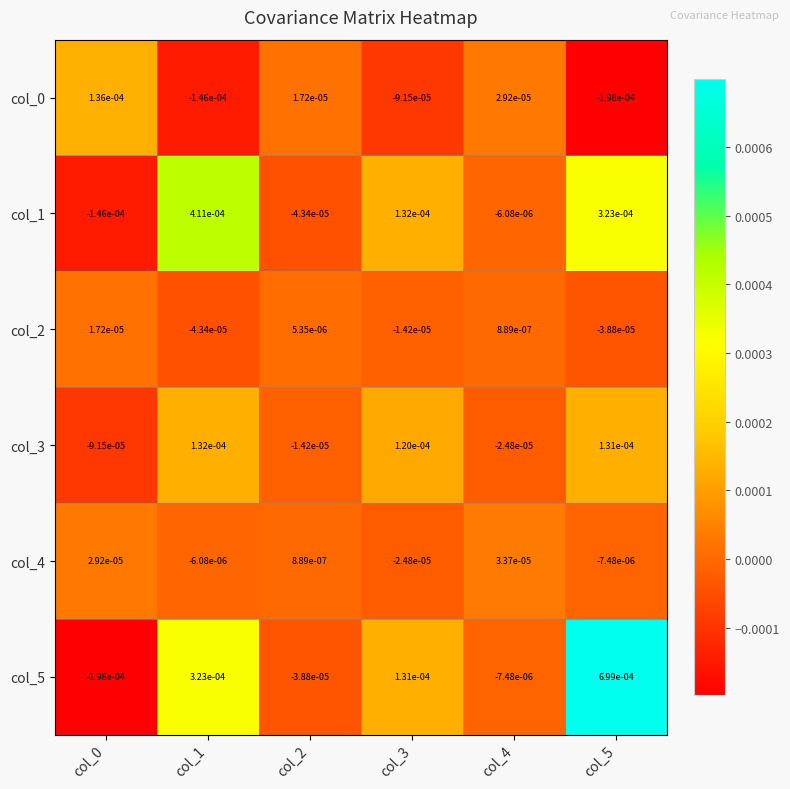

How many series are shown in this chart?

6